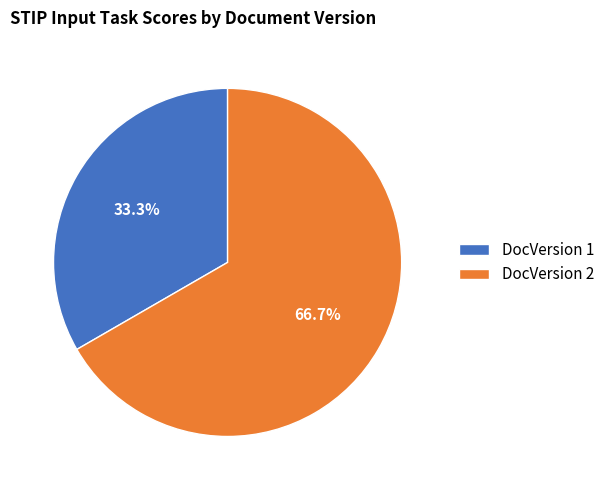

Is there any slice that represents more than half of the pie?

Yes